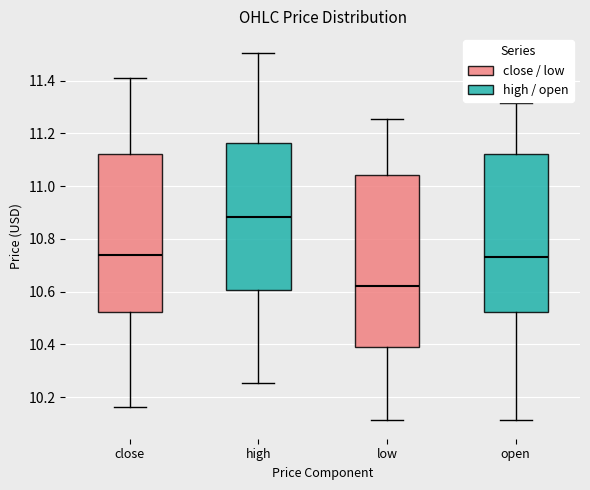

Reading left to right, read every box against the y-axis: the position of its median line, the range the box covers, and the ends of its whiskers. The values are not printed on the chart, so give them approximately, as read against the axis.

close: median 10.74, box 10.52 to 11.12, whiskers 10.16 to 11.42
high: median 10.88, box 10.60 to 11.16, whiskers 10.26 to 11.50
low: median 10.62, box 10.40 to 11.04, whiskers 10.12 to 11.26
open: median 10.72, box 10.52 to 11.12, whiskers 10.12 to 11.32